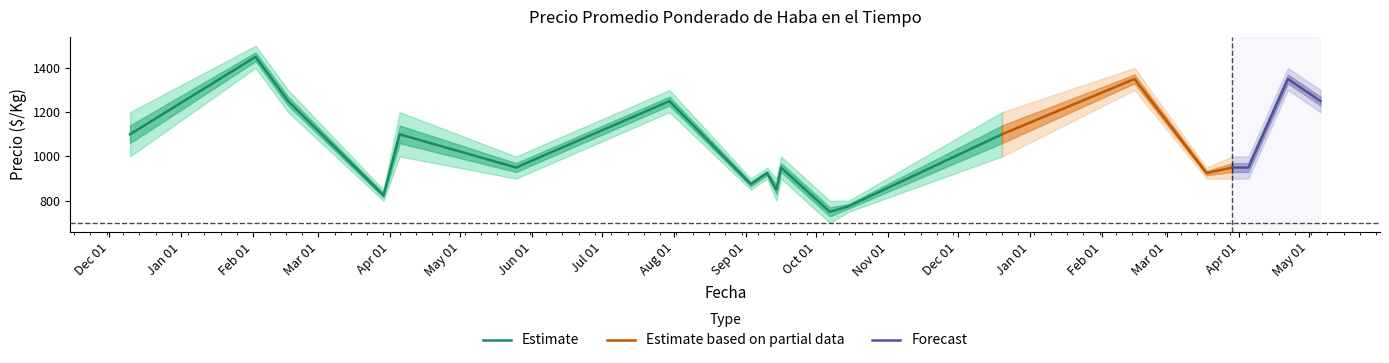

What is the value of the Precio promedio ponderado point at the 16th from the left?

950